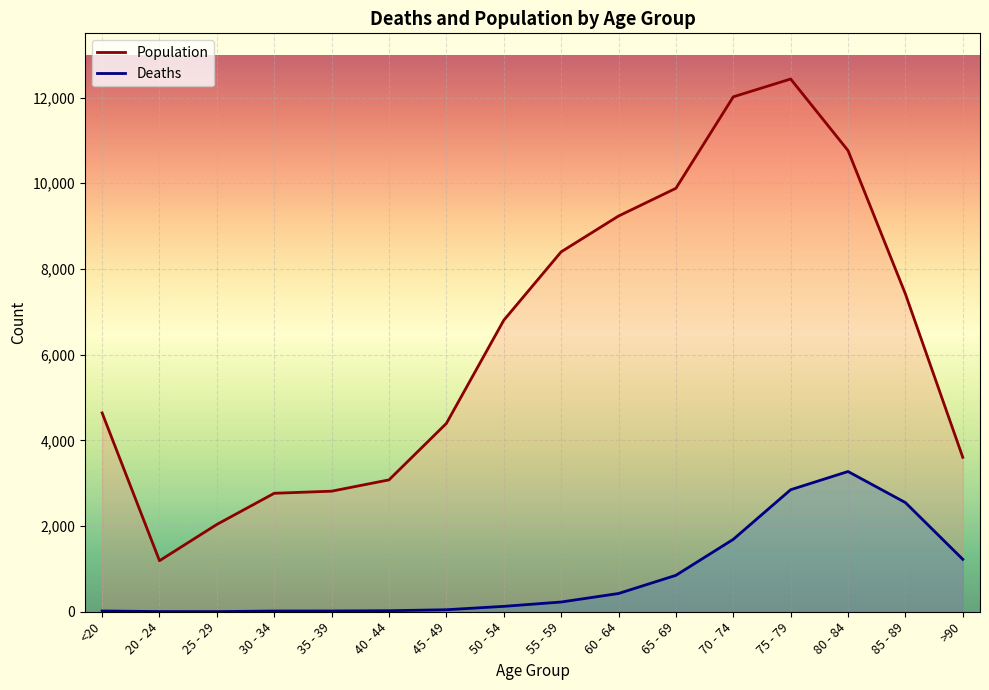

The Deaths series shows 18 at 35 - 39. True or false?

True